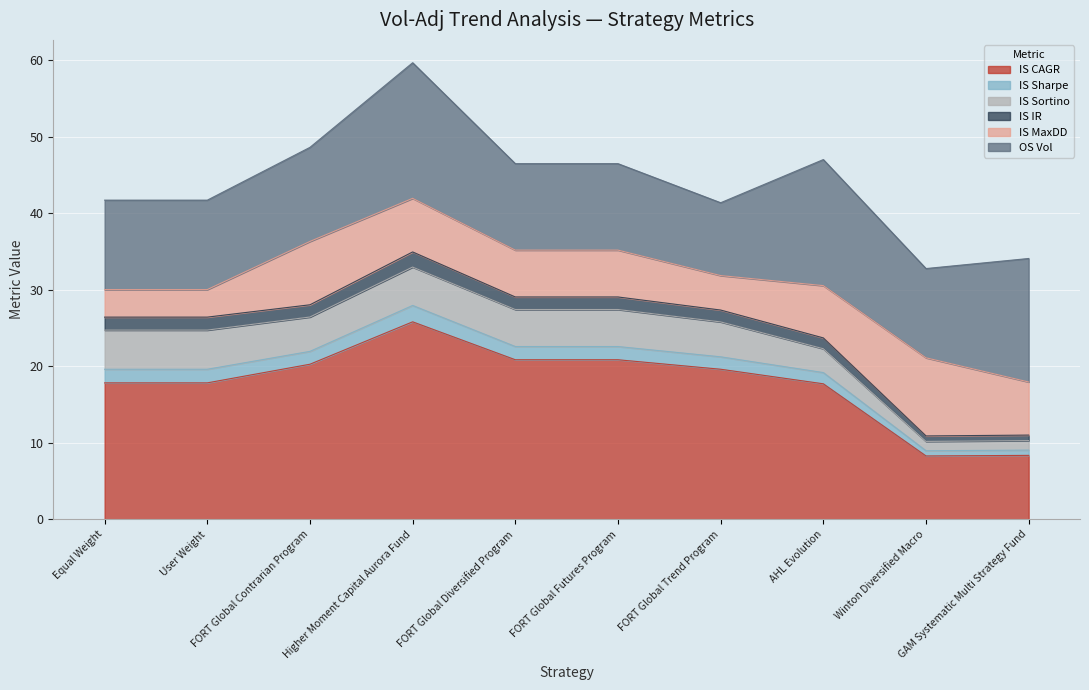

What is the lowest value of the IS CAGR series?

8.3